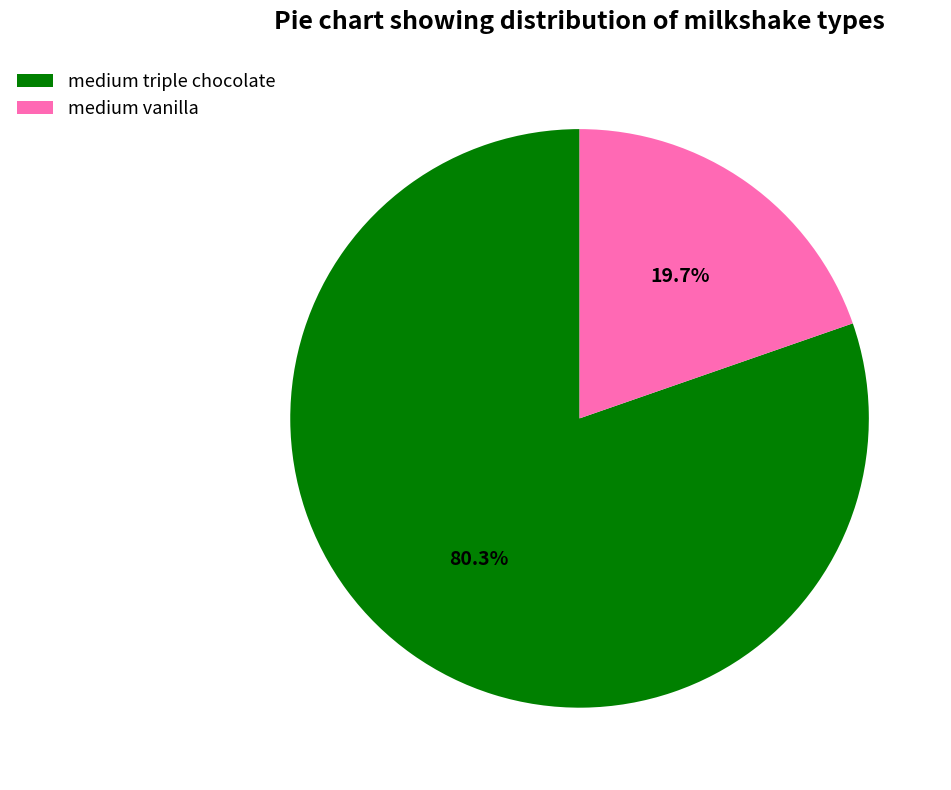

Does medium triple chocolate account for over 50% of the chart?

Yes